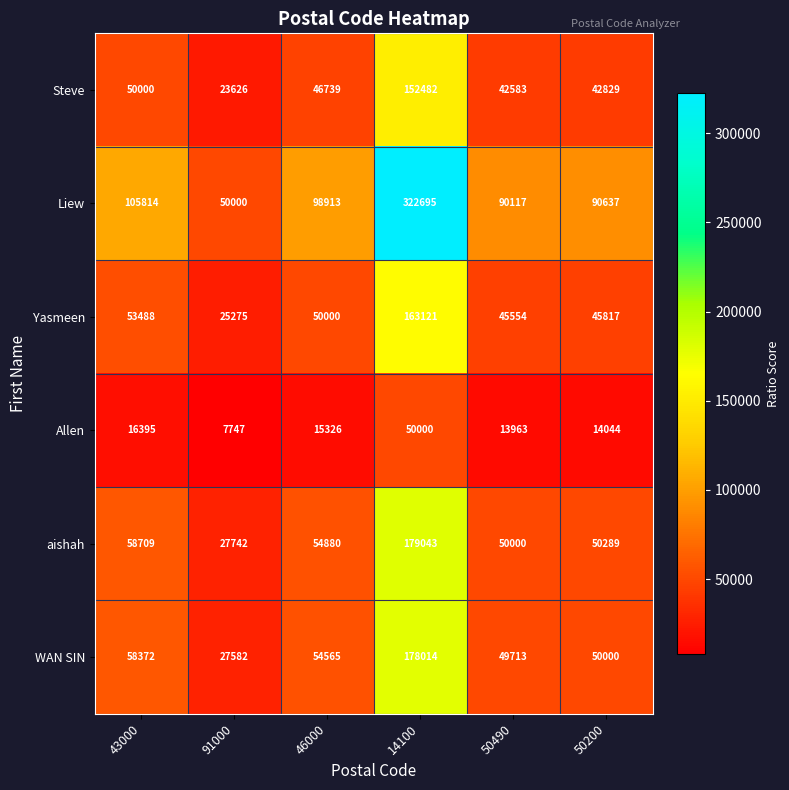

At 50200, list the series in order from largest to smallest.

Liew, aishah, WAN SIN, Yasmeen, Steve, Allen